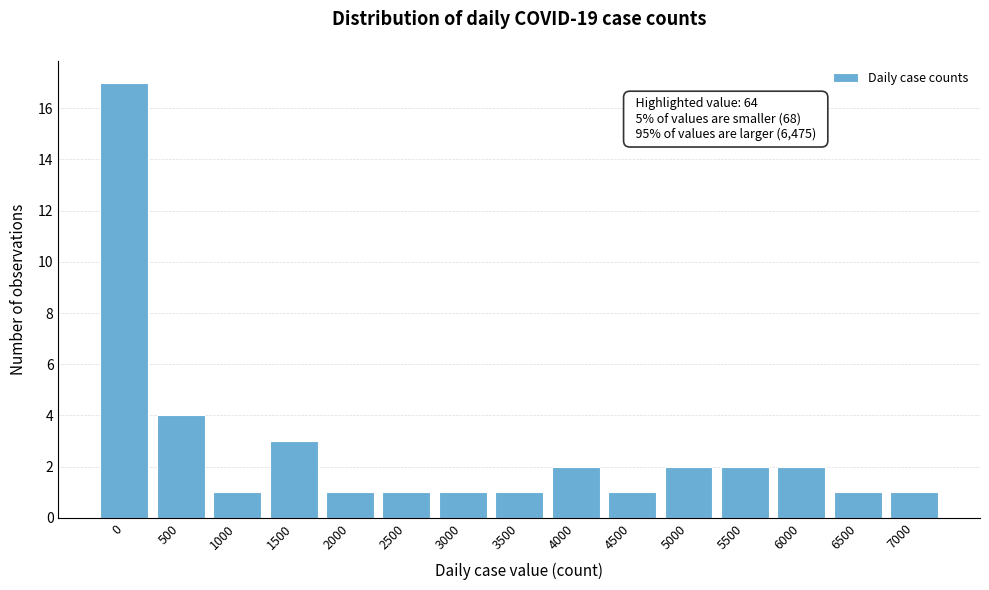

Reading right to left, extract all data points from this chart.

1	1	2	2	2	1	2	1	1	1	1	3	1	4	17